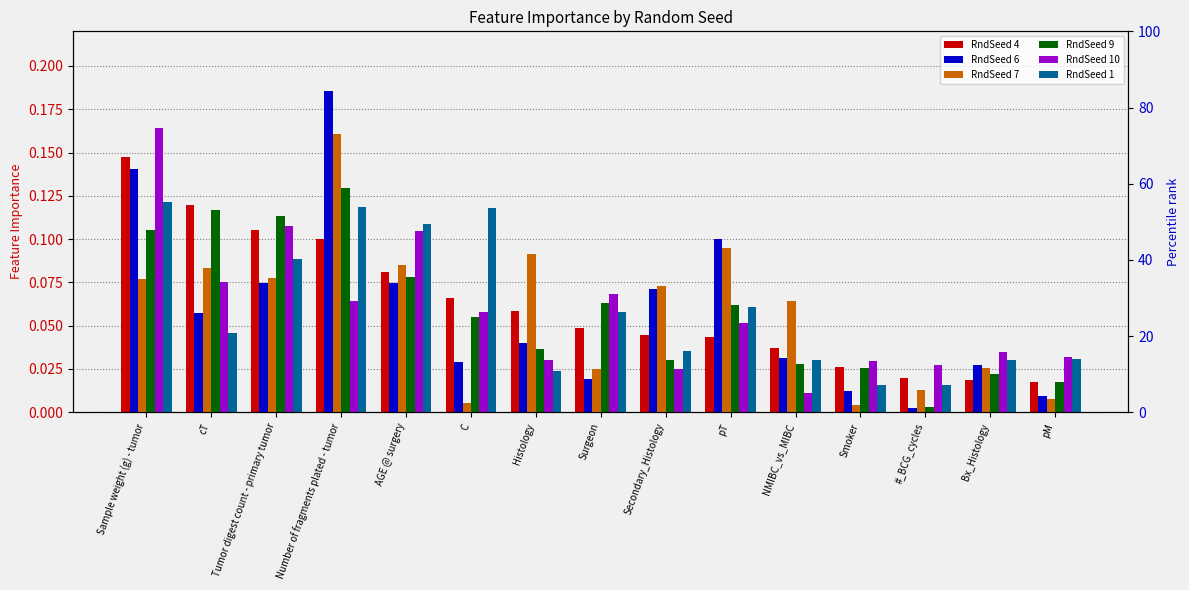

What is the label of the 10th bar from the left?

pT